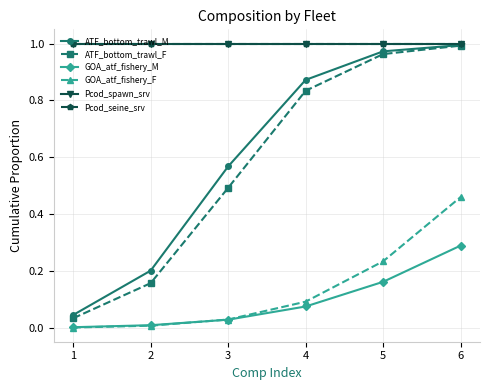

At how many categories does at least one series exceed 0?

6